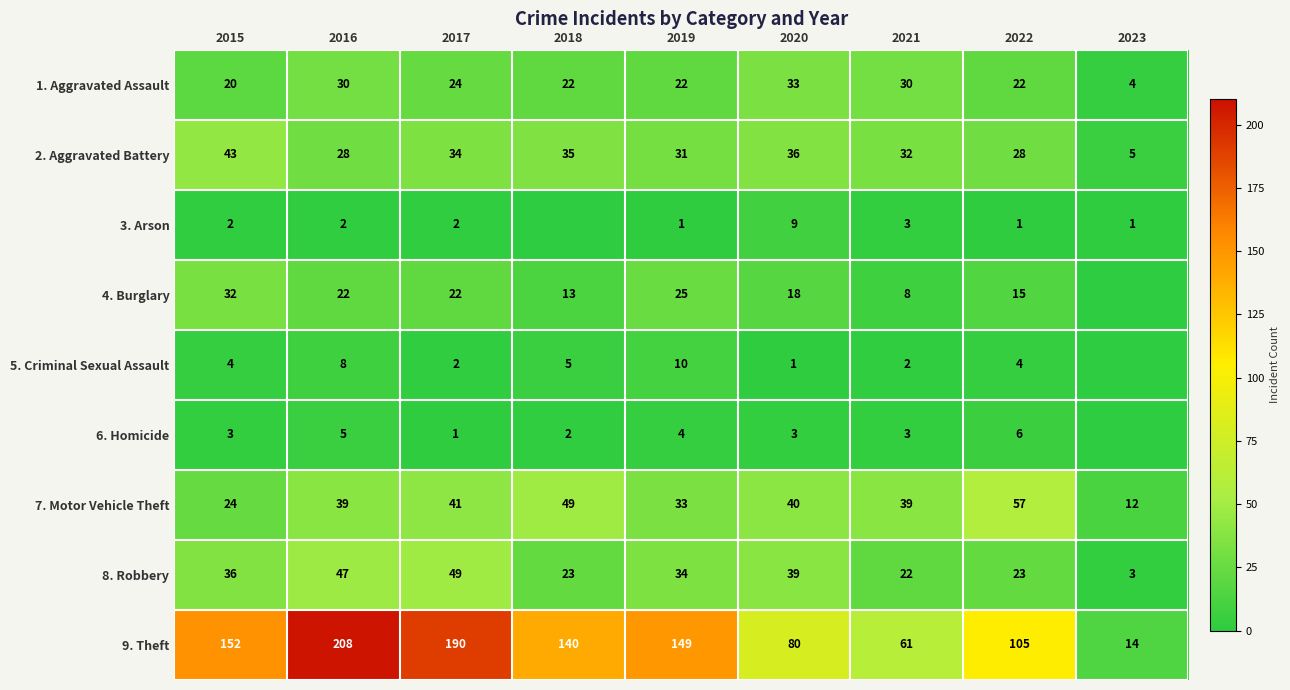

What is the average value of the 1. Aggravated Assault series?

23